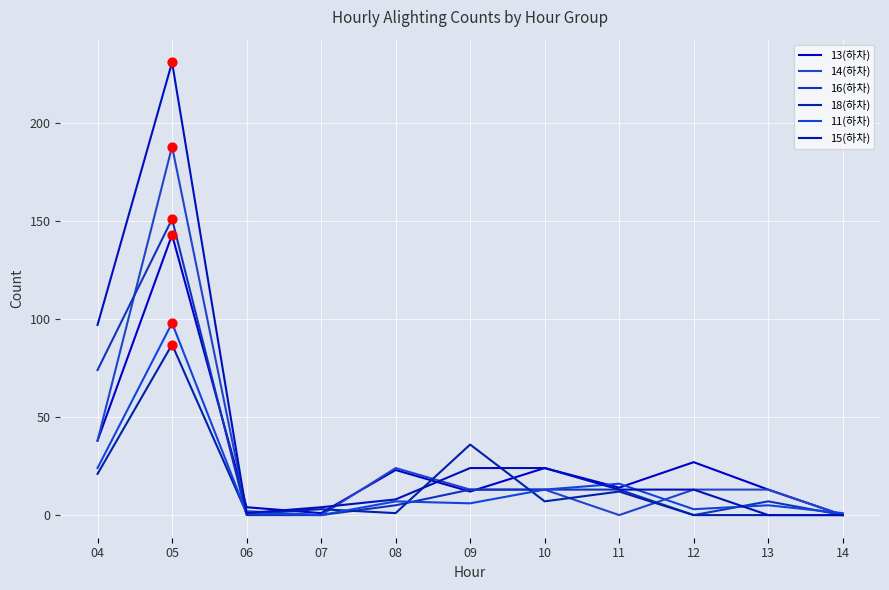

At which category is the sum across all series the highest?

05